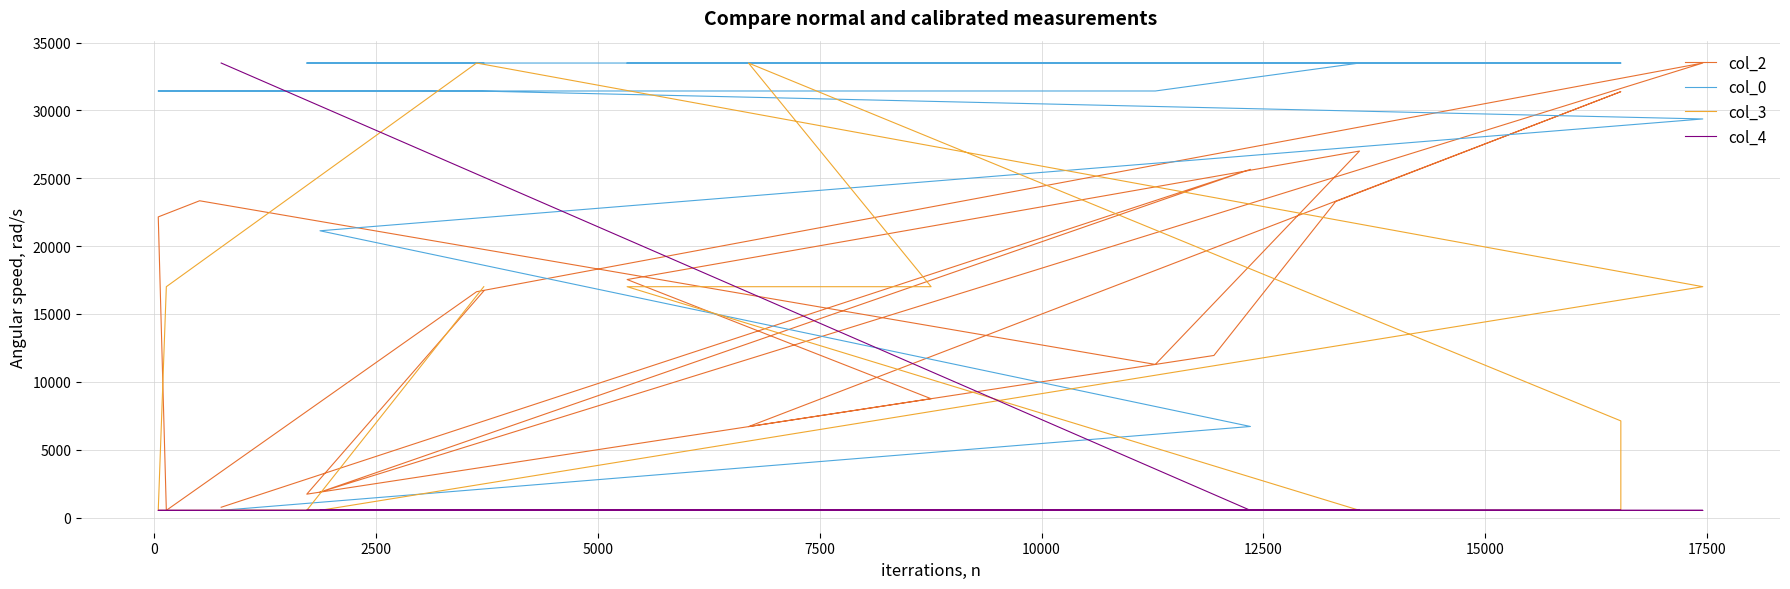

At which category is the sum across all series the highest?

7500